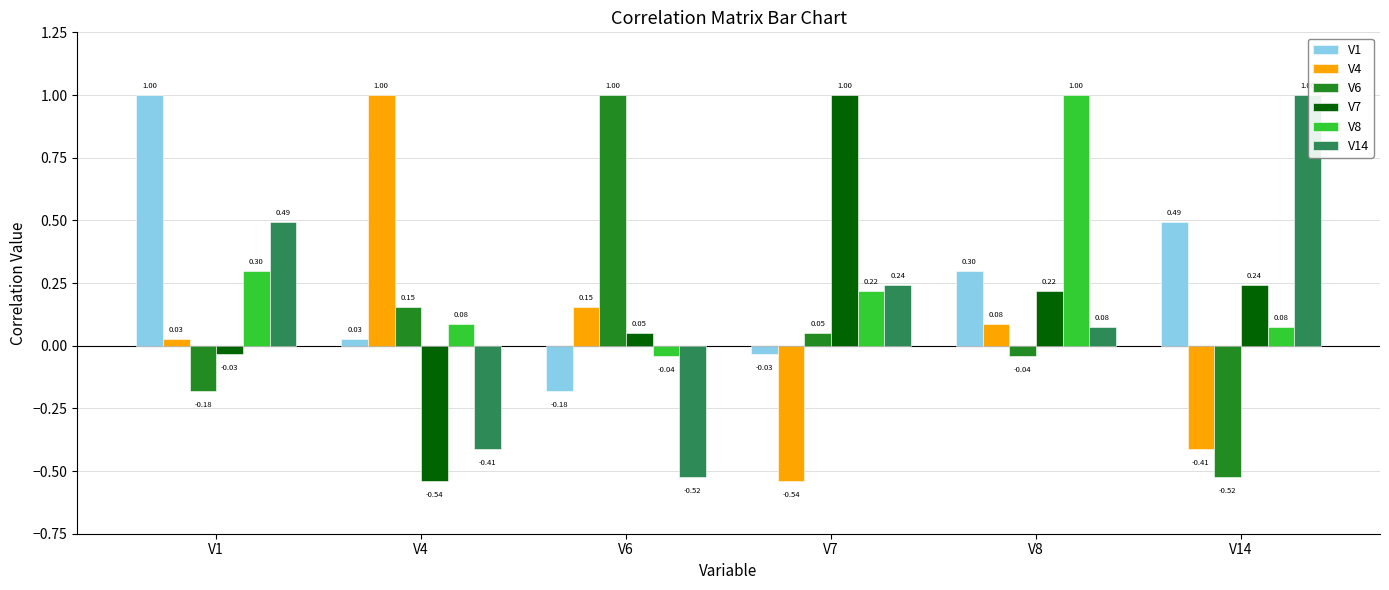

Rank the series at V6 from lowest to highest value.

V14, V1, V8, V7, V4, V6